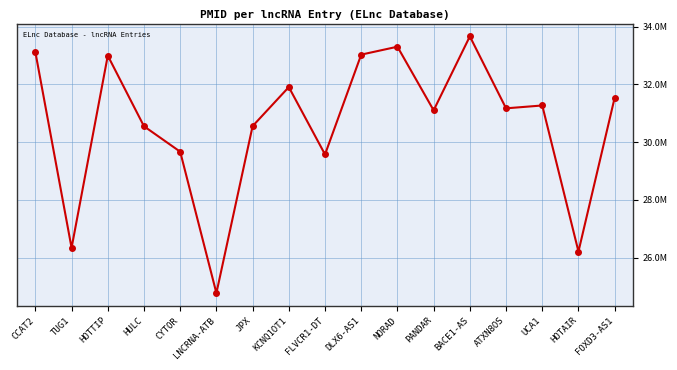

Reading left to right, extract all data points from this chart.

33125134	26336870	33000231	30551459	29669323	24768205	30556851	31909901	29574975	33035382	33309645	31104011	33667514	31173245	31272462	26208723	31541886